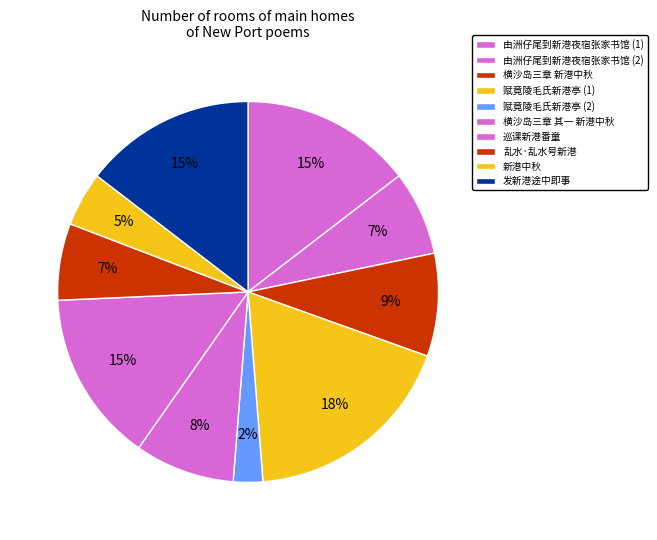

Which category has the biggest portion of the pie?

赋竟陵毛氏新港亭